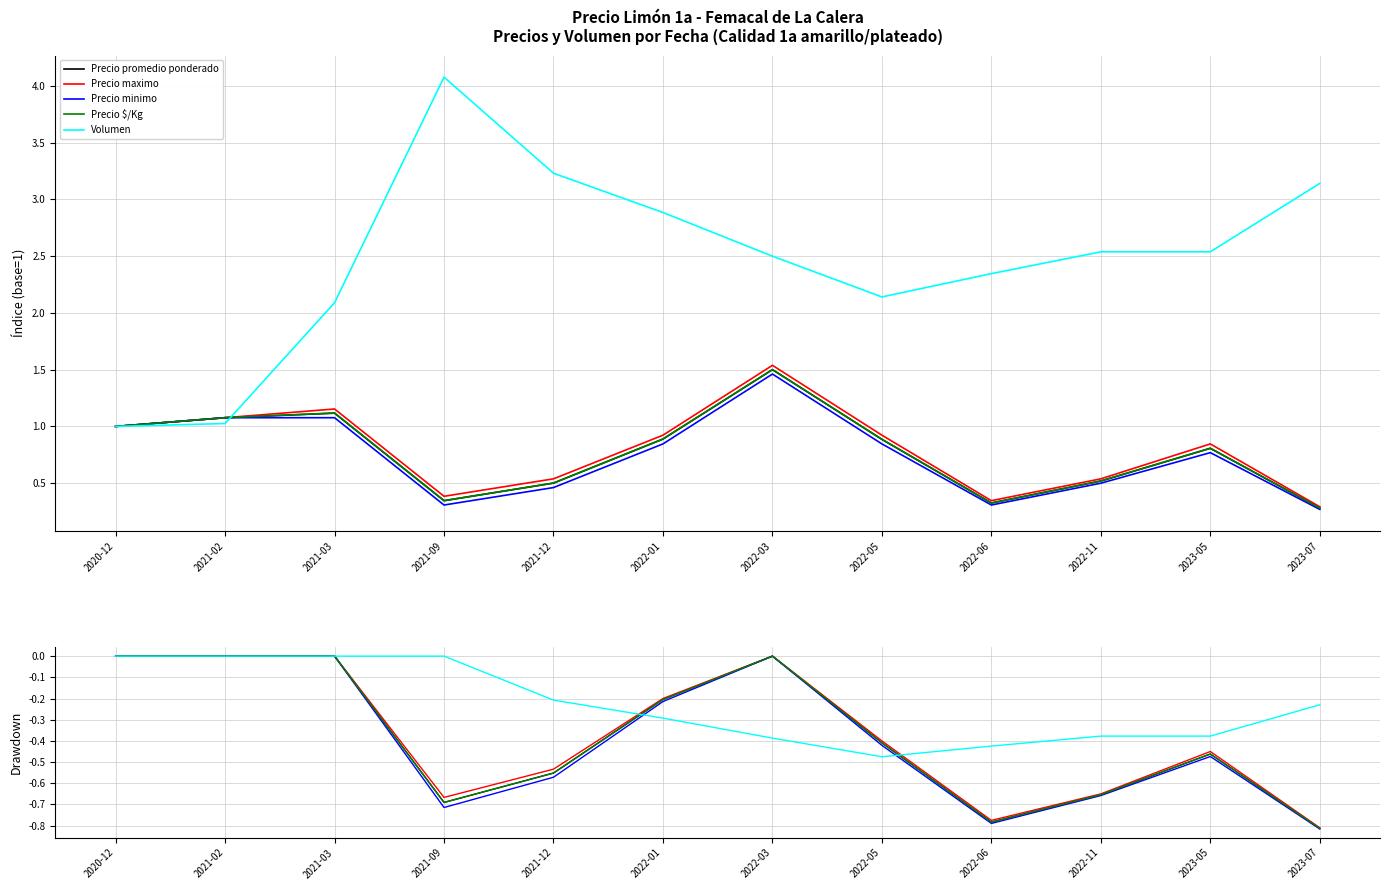

What is the difference between the maximum and minimum values in the Precio minimo series?

0.8